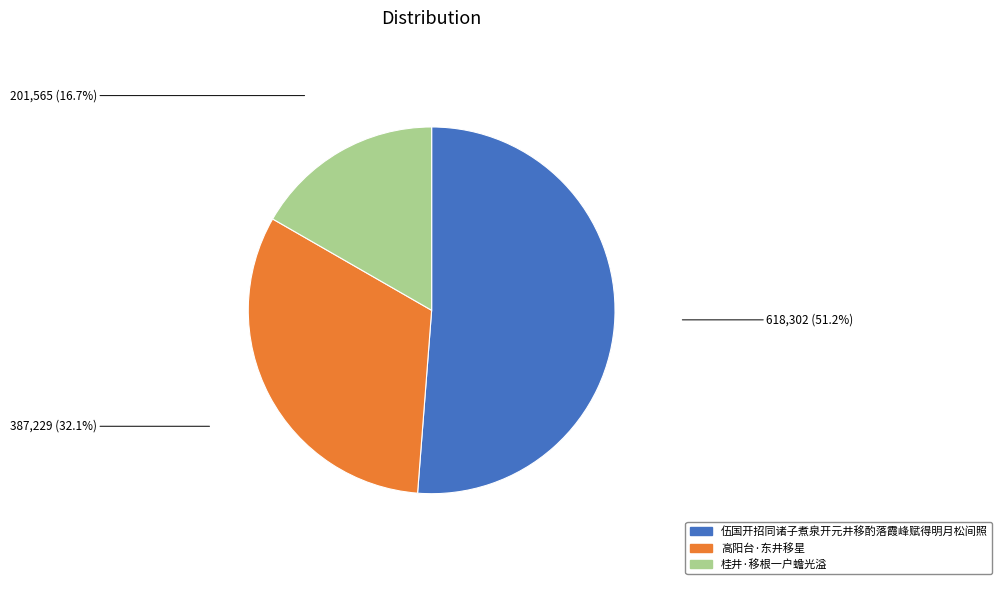

Combined, do 伍国开招同诸子煮泉开元井移酌落霞峰赋得明月松间照 and 桂井·移根一户蟾光溢 account for over 50%?

Yes